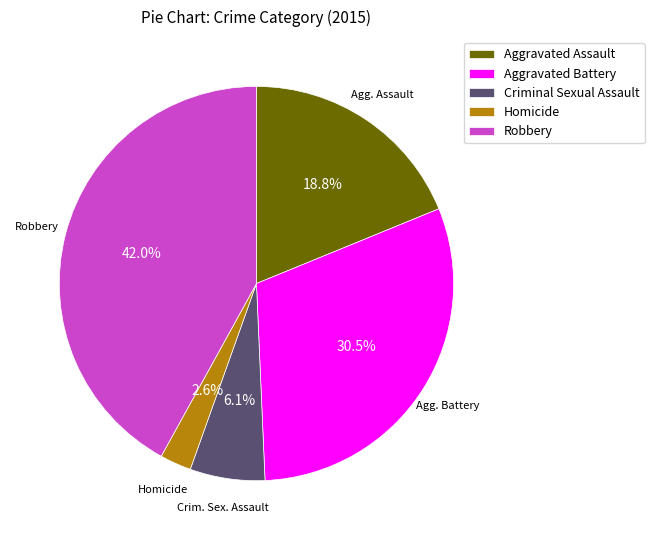

To the nearest percent, what is the difference between the Robbery and Homicide slice percentages?

39%